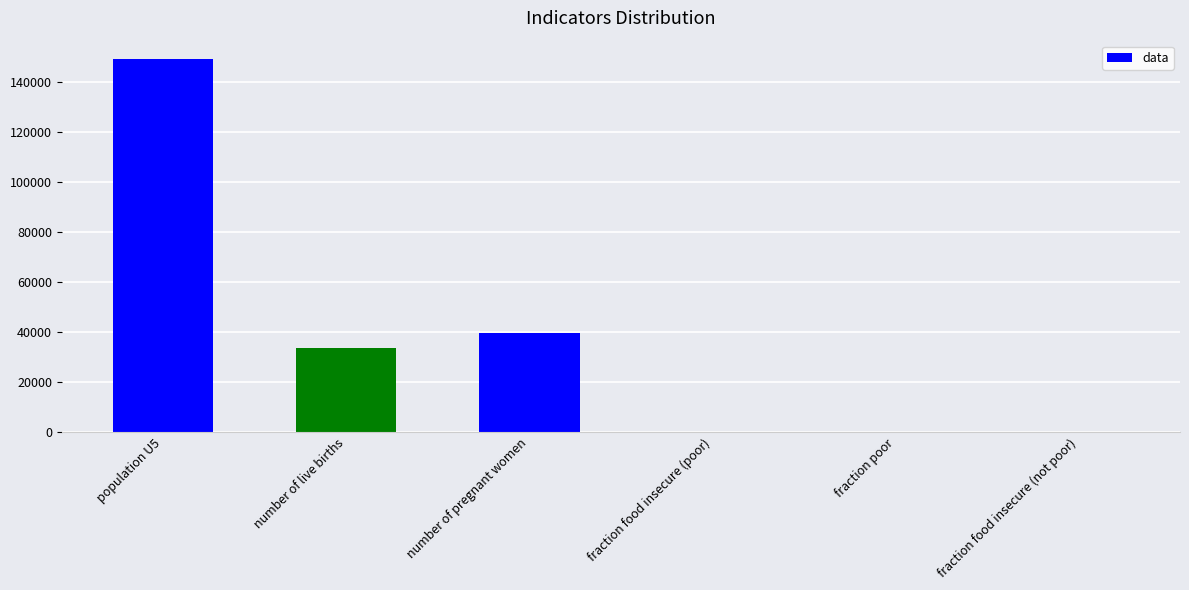

Which has a higher value, population U5 or number of live births?

population U5